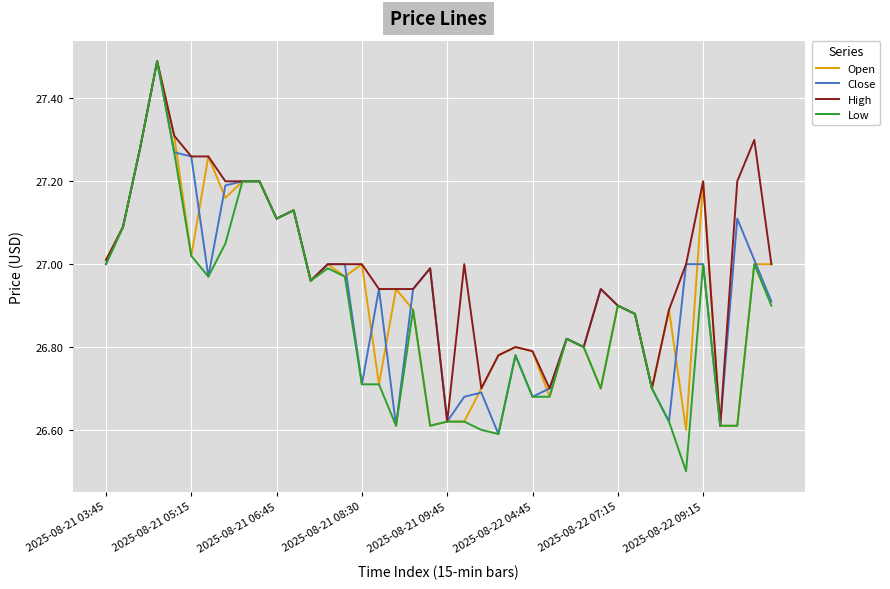

Which series has the largest total across all categories?

High